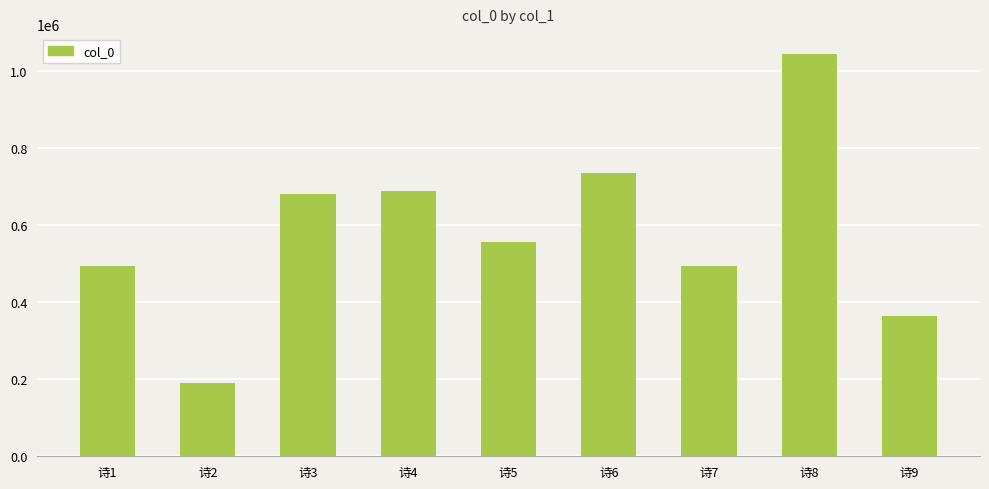

What is the minimum value shown in the chart?

190599